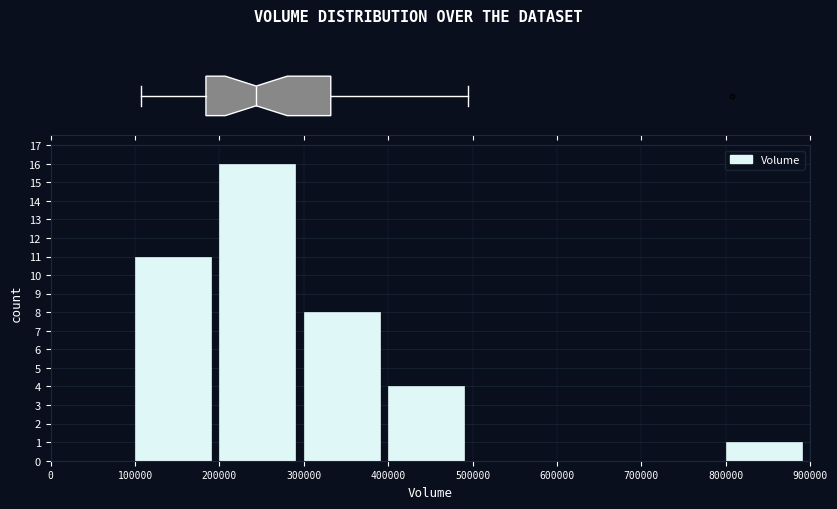

What is the change in value from 200000 to 500000?

-16